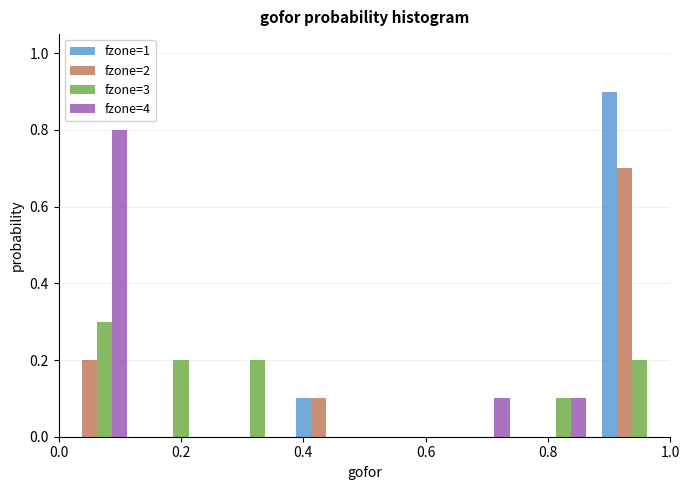

What is the height of the fzone=2 bar covering 0.875 to 1.000 on the x-axis? Neither the bar edges nor the heights are printed on the chart, so give them approximately, as read against the axes.

0.7